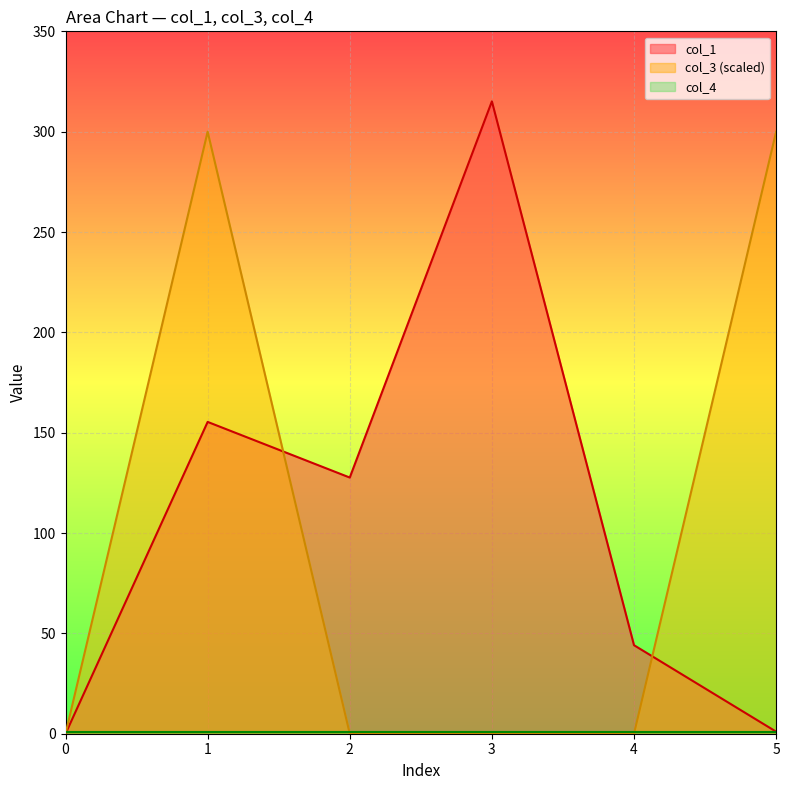

How many lines are shown in the chart?

3